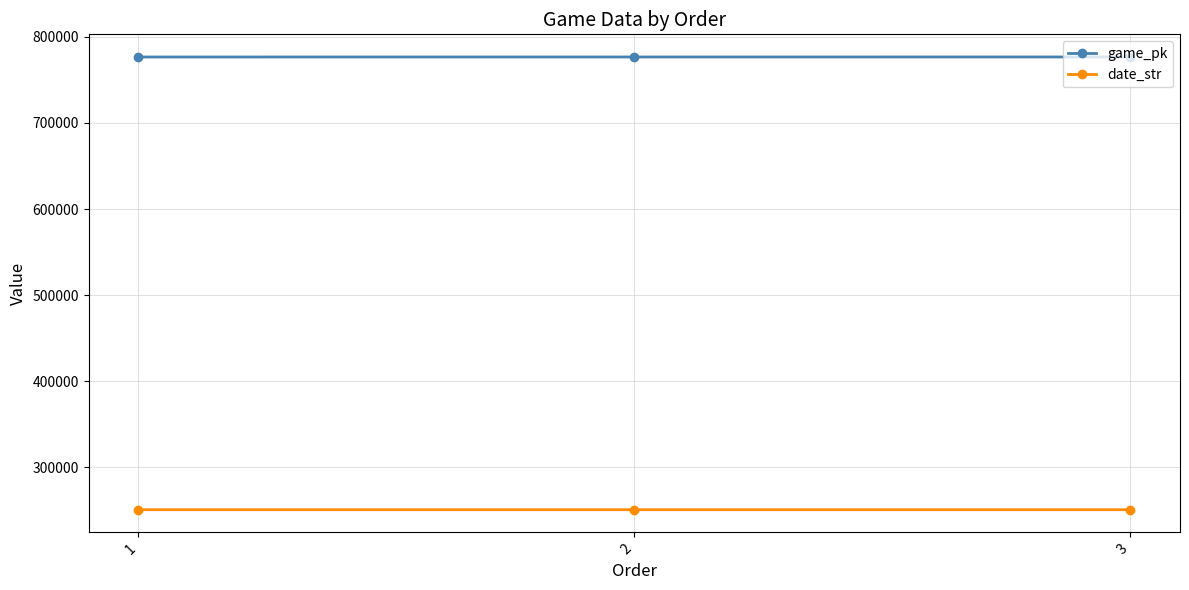

Is the value of game_pk at 2 greater than the value of date_str at 2?

Yes